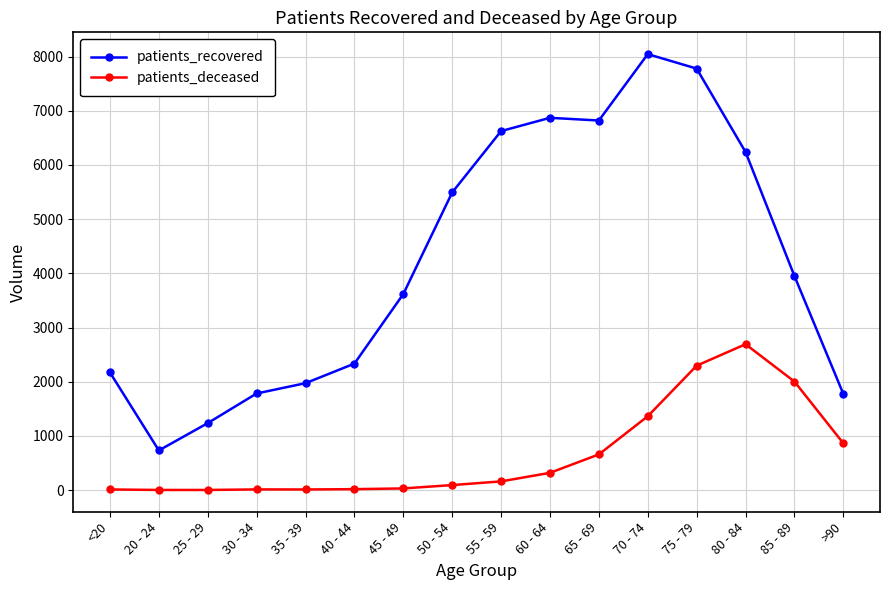

The value of patients_deceased at 25 - 29 is 3. True or false?

True